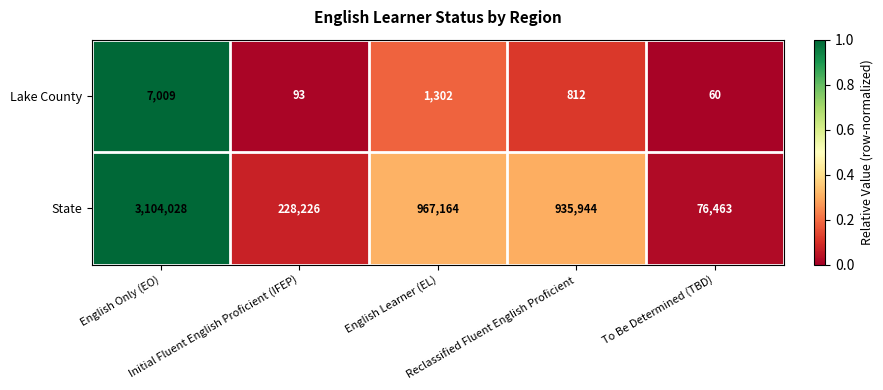

What is the difference between the maximum and minimum values in the State series?

3027565